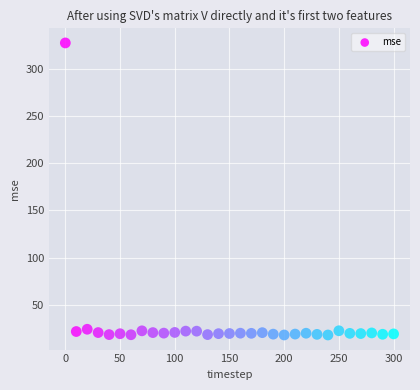

What is the range of X values (max minus min)?

300.0